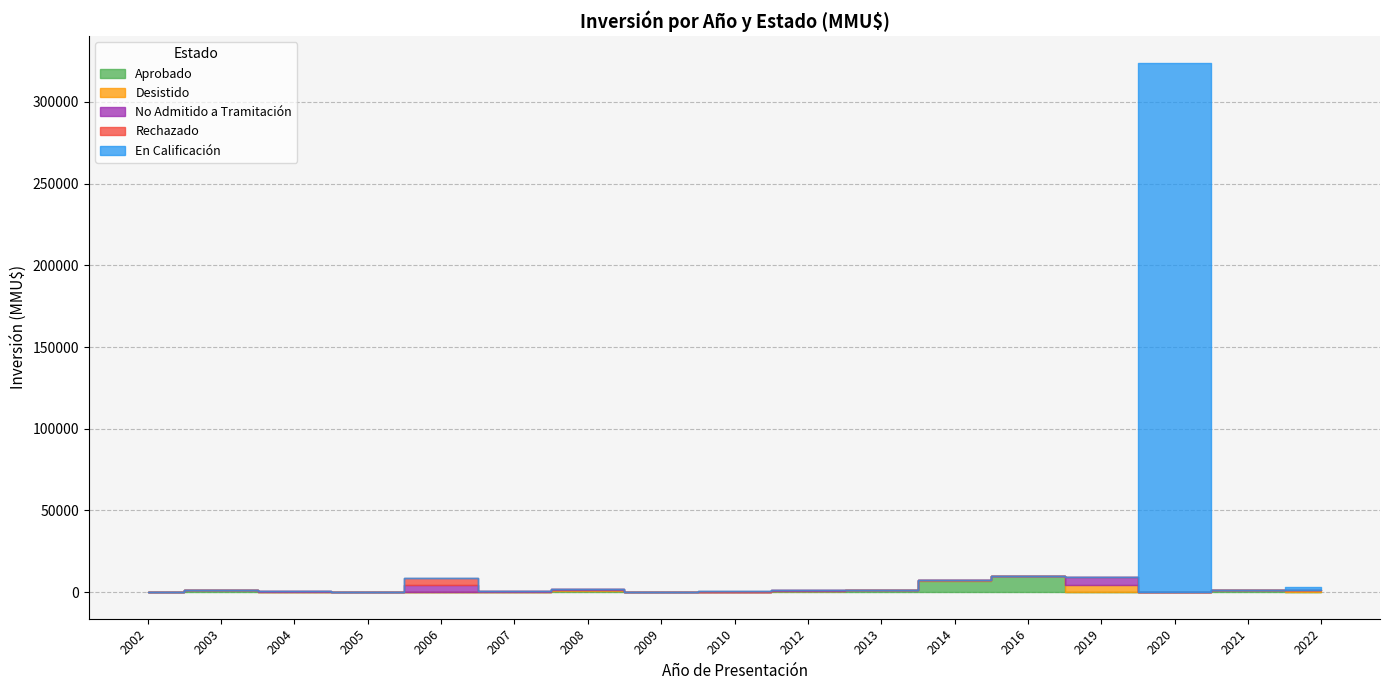

True or false: Rechazado has a value of -1378 at 2020.

False